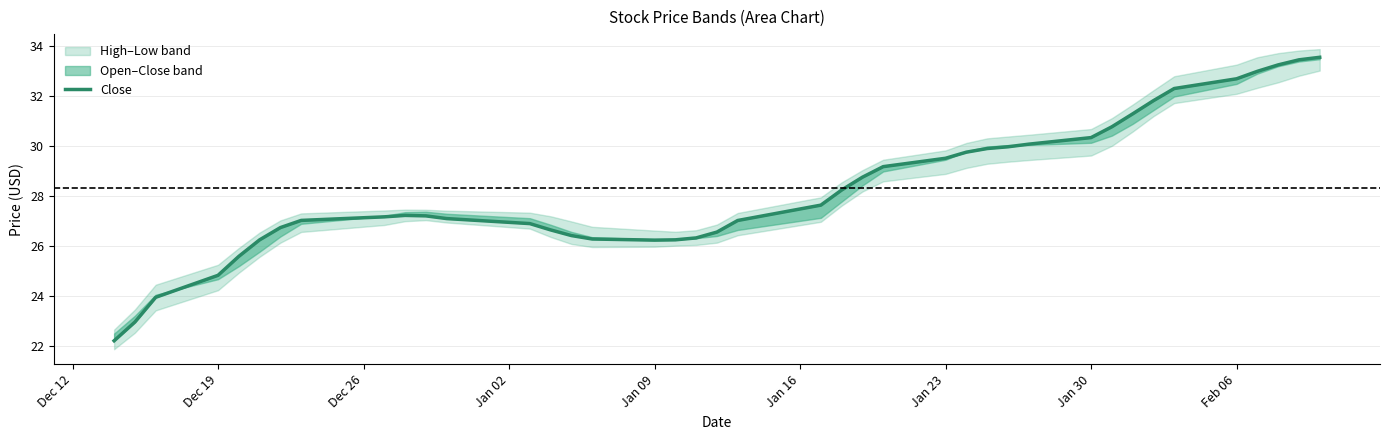

How many lines are shown in the chart?

1